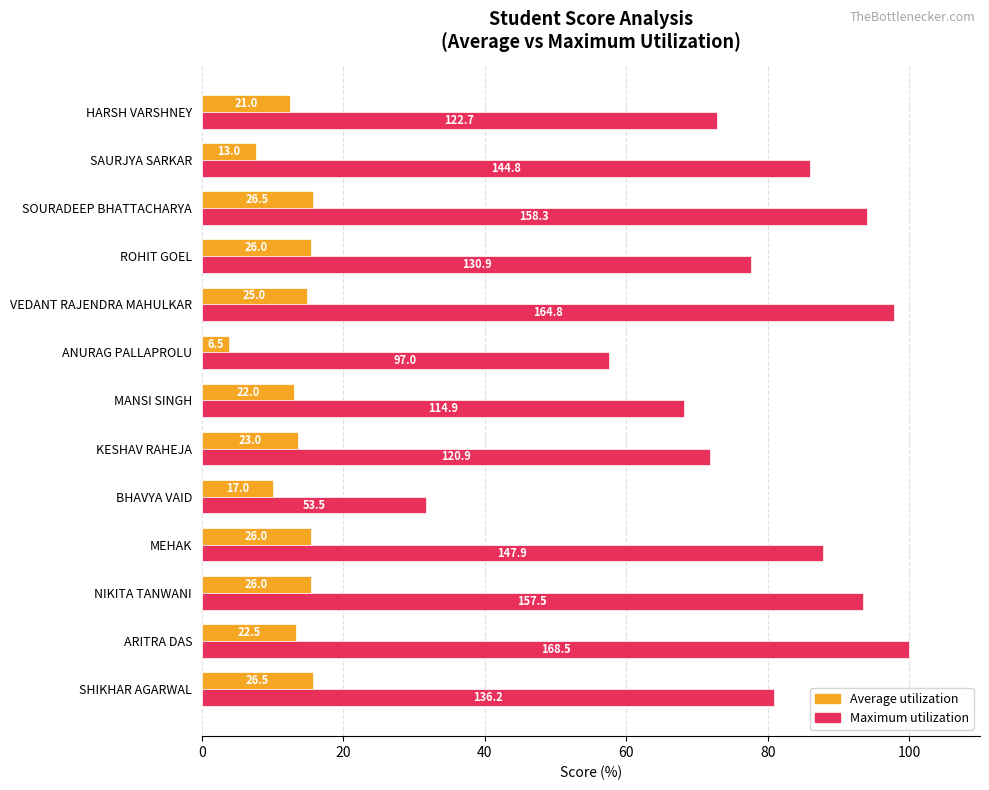

What are all the series names shown in the legend?

Average utilization, Maximum utilization